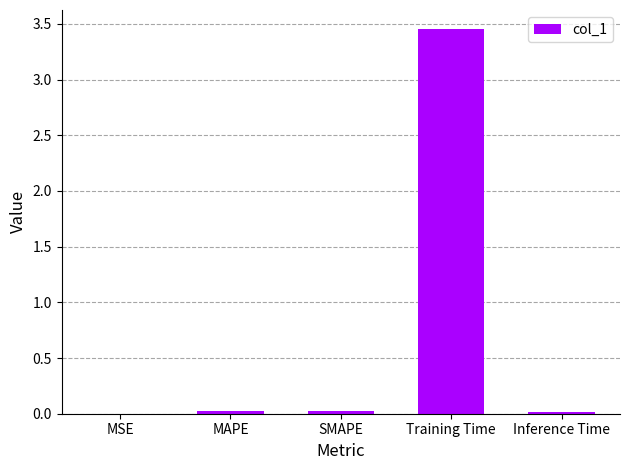

Which has a higher value, MAPE or Training Time?

Training Time